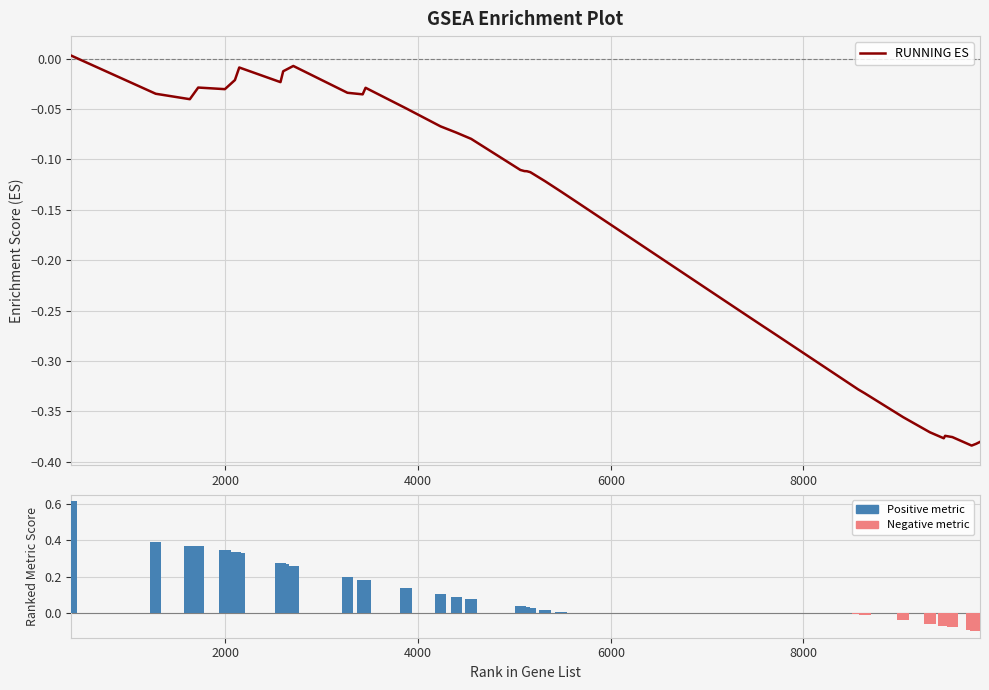

What is the maximum value shown in the chart?

0.6